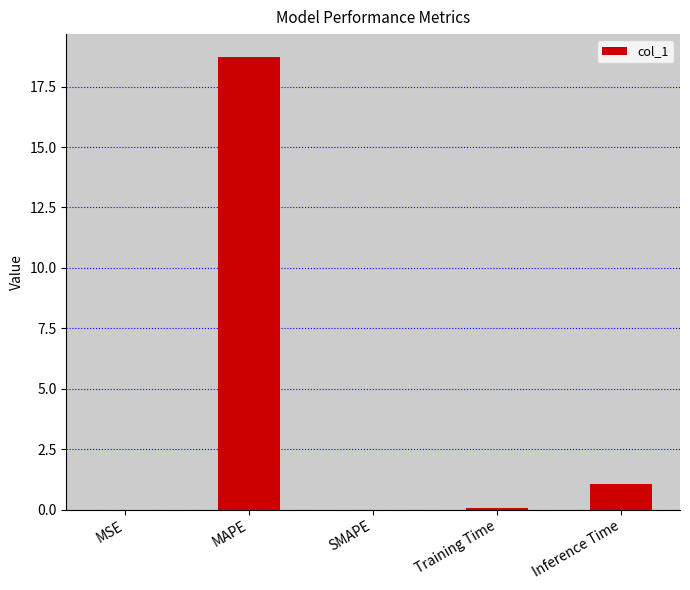

Which has a higher value, Training Time or Inference Time?

Inference Time